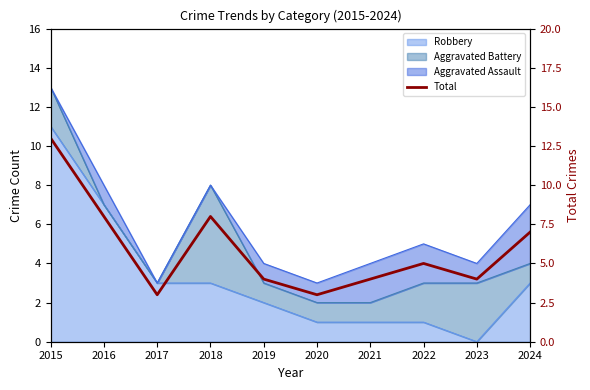

Reading left to right, what are all the values shown in this chart?

2015=13	2016=8	2017=3	2018=8	2019=4	2020=3	2021=4	2022=5	2023=4	2024=7